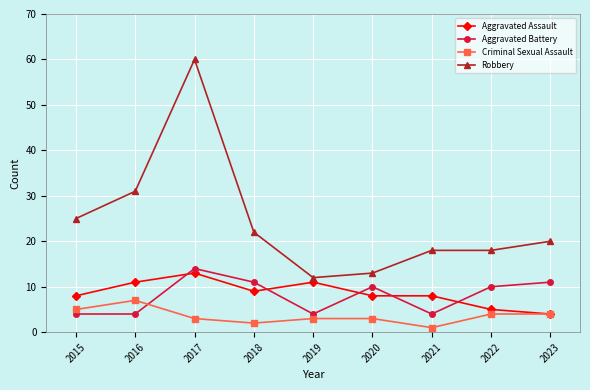

At which category does Robbery reach its first local valley?

2019